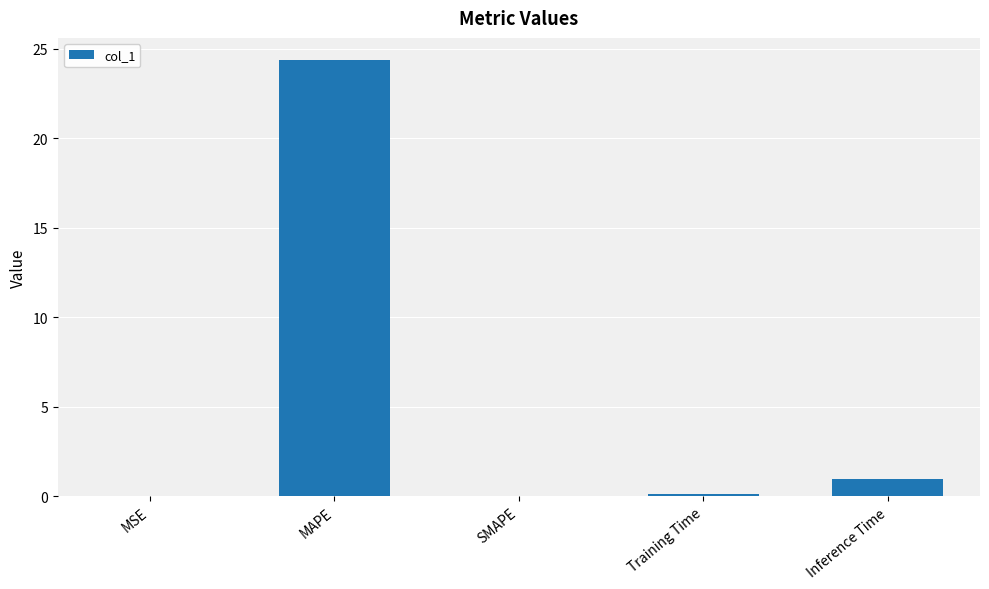

What is the sum of all values?

25.5